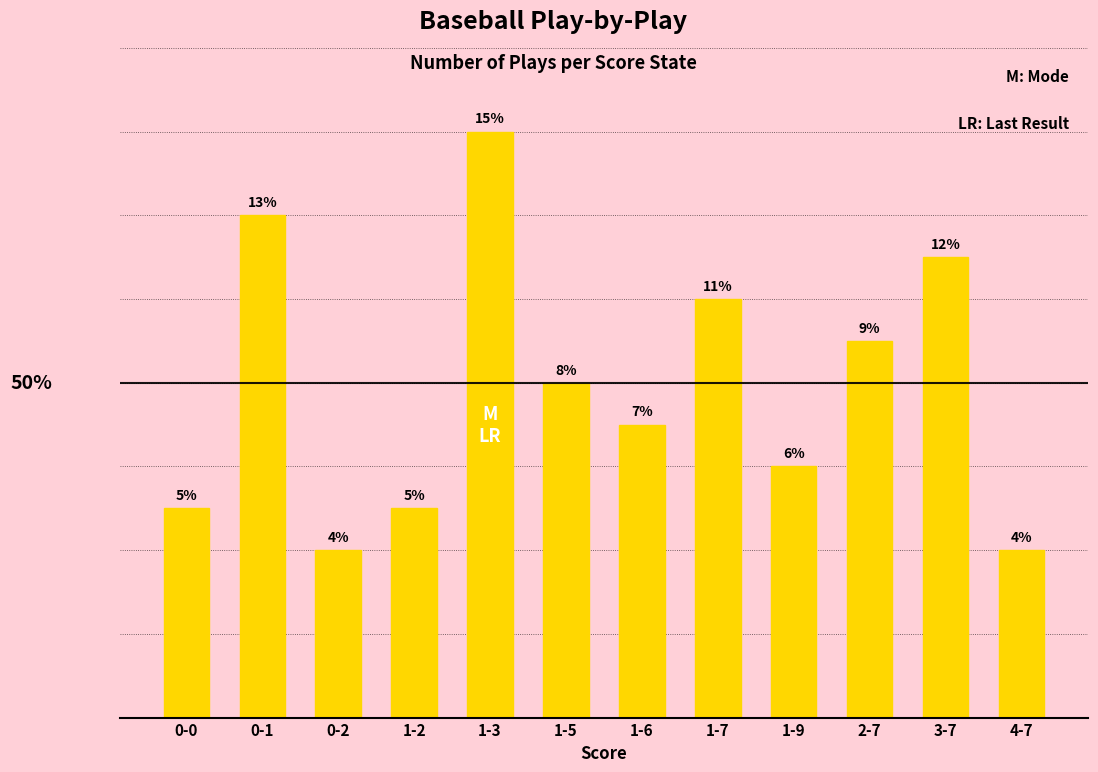

Which has a higher value, 1-2 or 1-6?

1-6